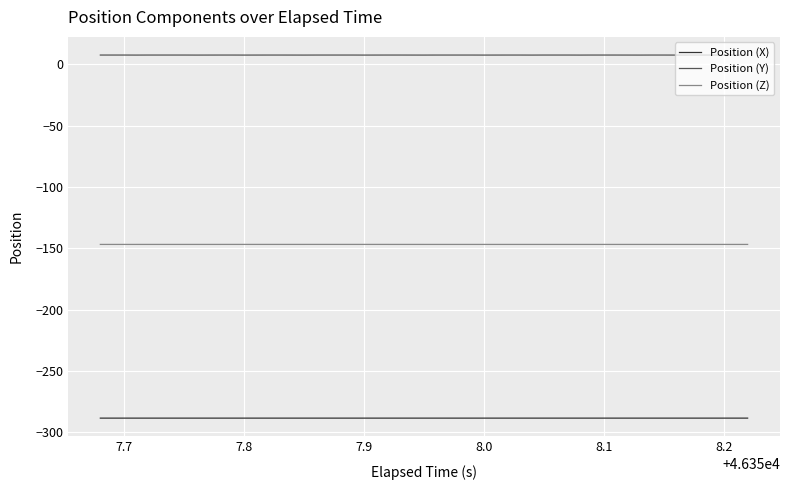

What is the minimum value for Position (Y)?

7.7